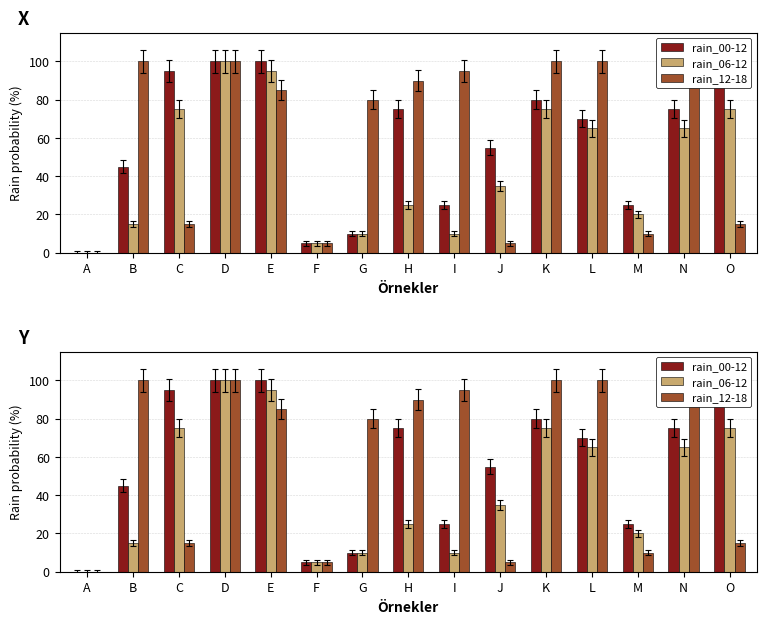

What is the difference between the maximum and second lowest values in the rain_00-12 series?

95